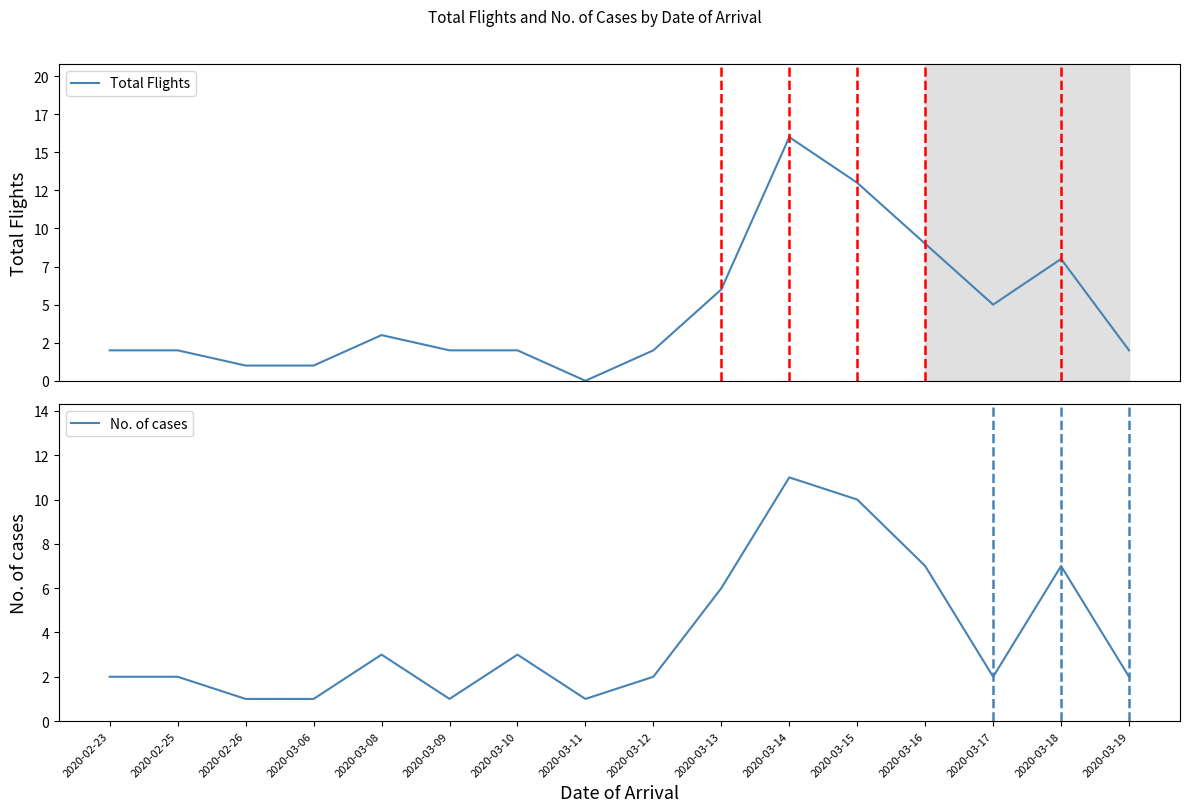

The Total Flights series shows 2 at 2020-03-10. True or false?

True